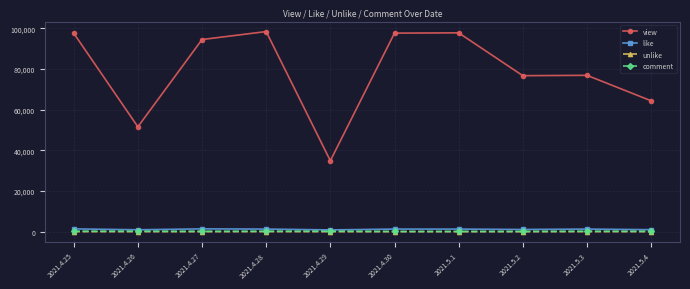

What is the maximum value shown in the chart?

98385